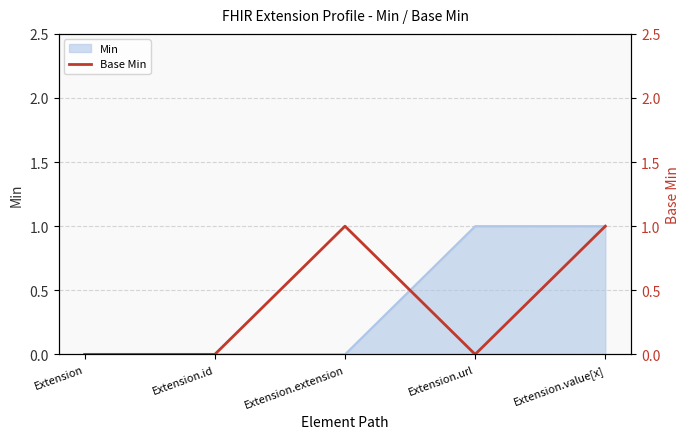

What is the difference between the maximum and minimum values?

1